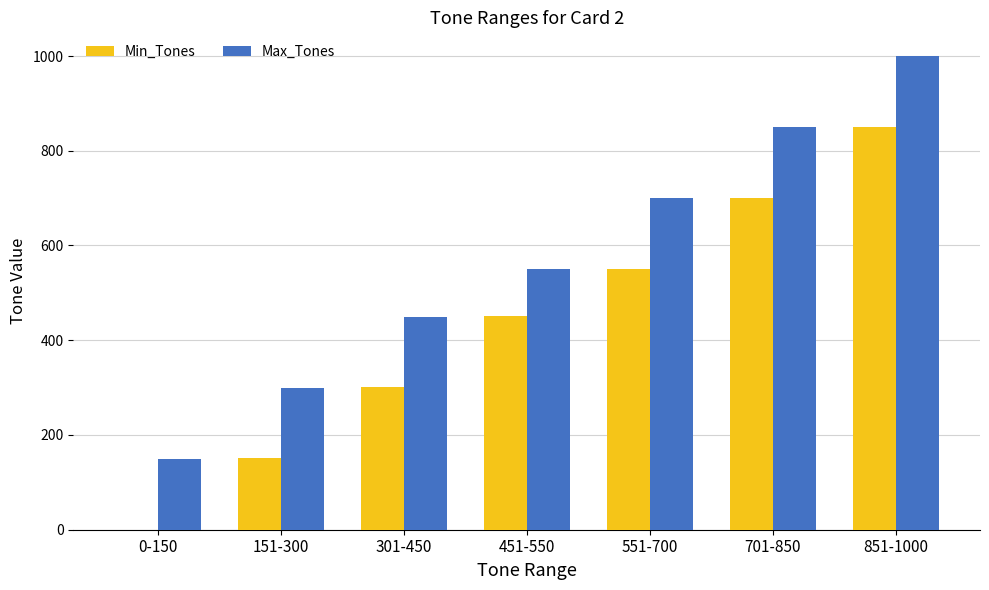

Reading left to right, transcribe all the data shown in this chart.

Min_Tones: 0	151	301	451	551	701	851
Max_Tones: 150	300	450	550	700	850	1000